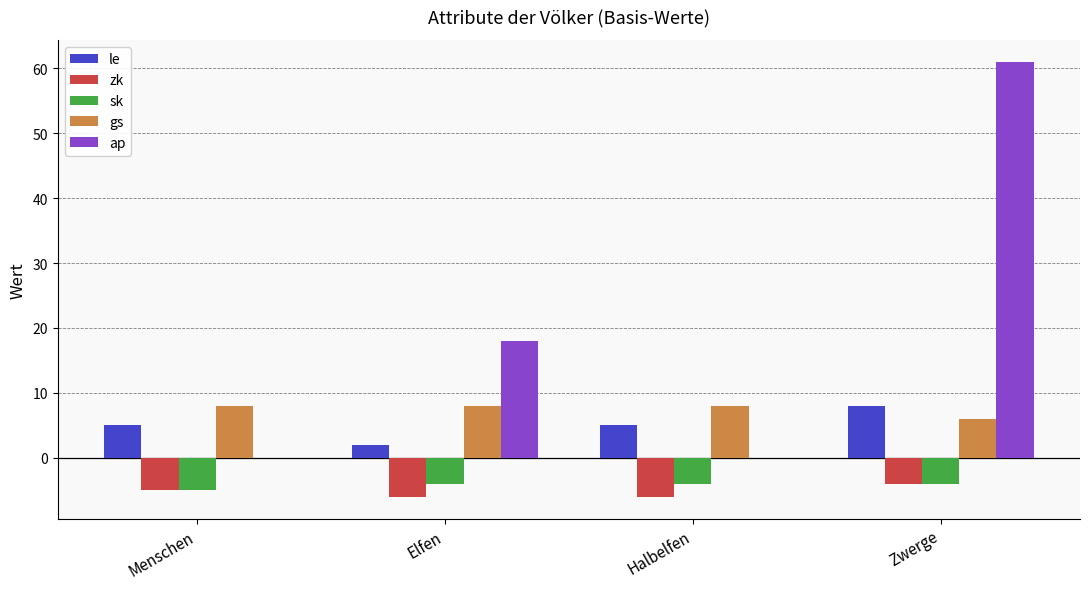

What are all the series names shown in the legend?

le, zk, sk, gs, ap